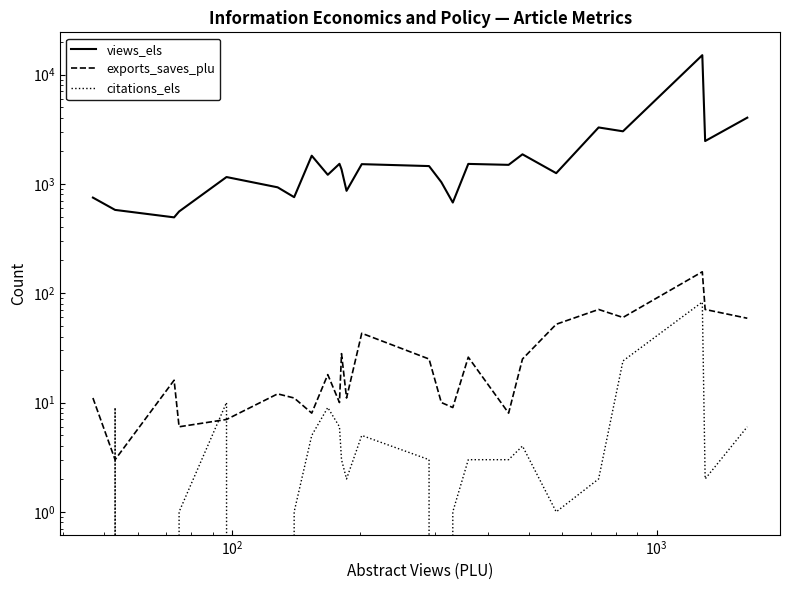

What is the label of the 3rd point from the left?

$\mathdefault{10^{2}}$